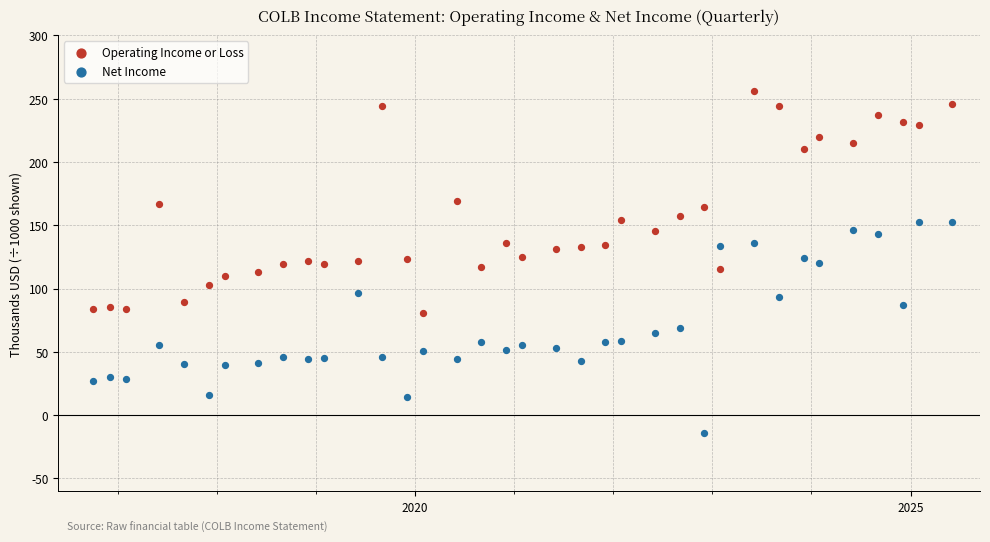

What are all the series names shown in the legend?

Operating Income or Loss, Net Income